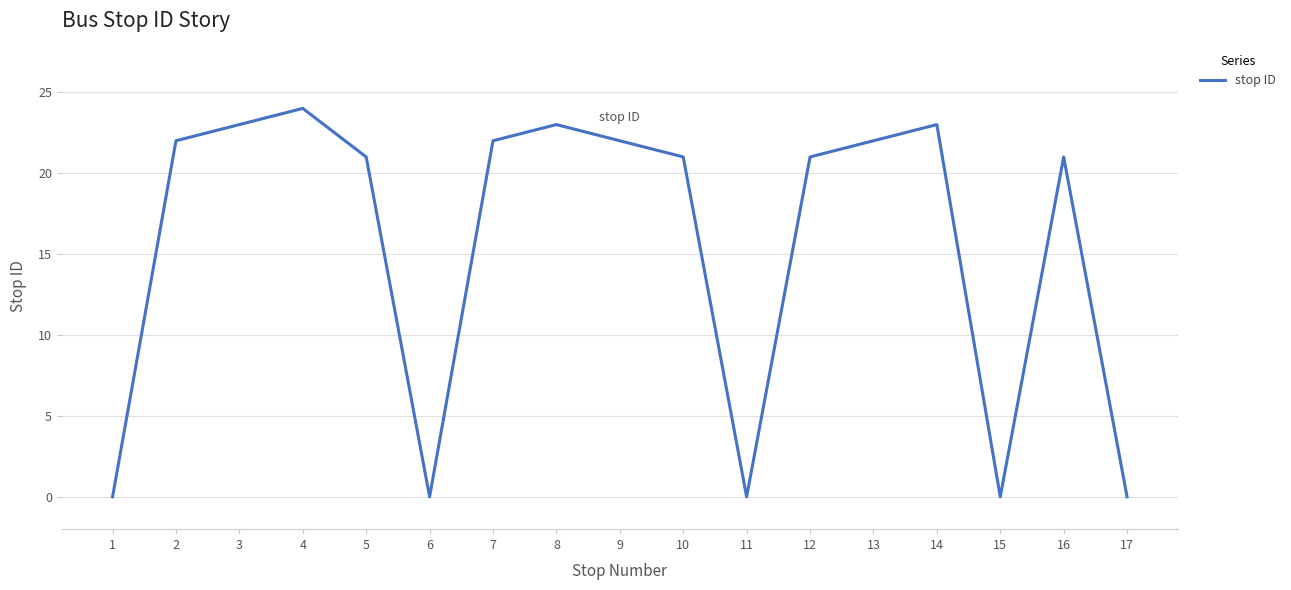

At which label does the data first exceed 21?

2